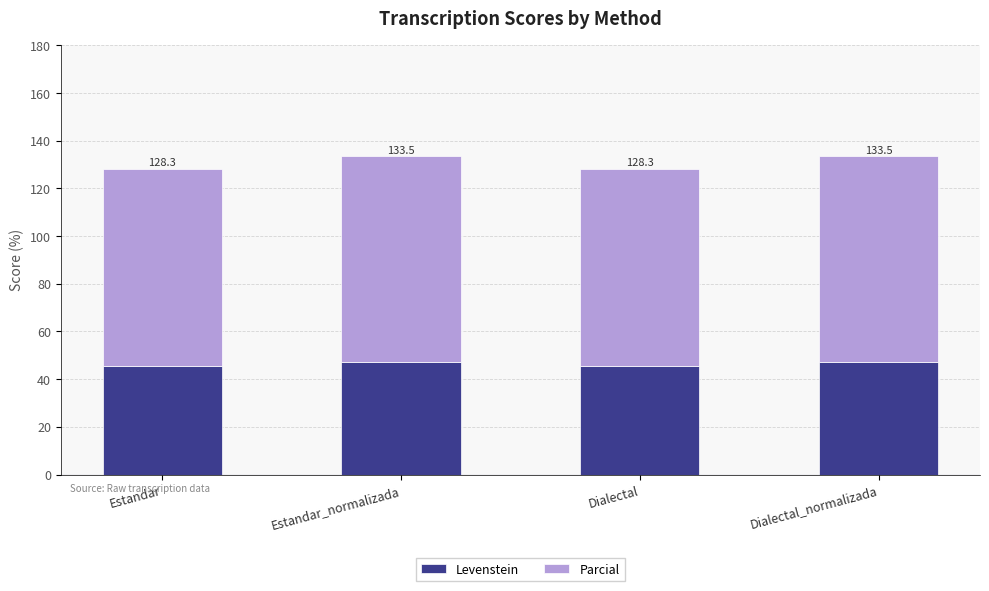

Which has a higher value, Estandar or Estandar_normalizada?

Estandar_normalizada